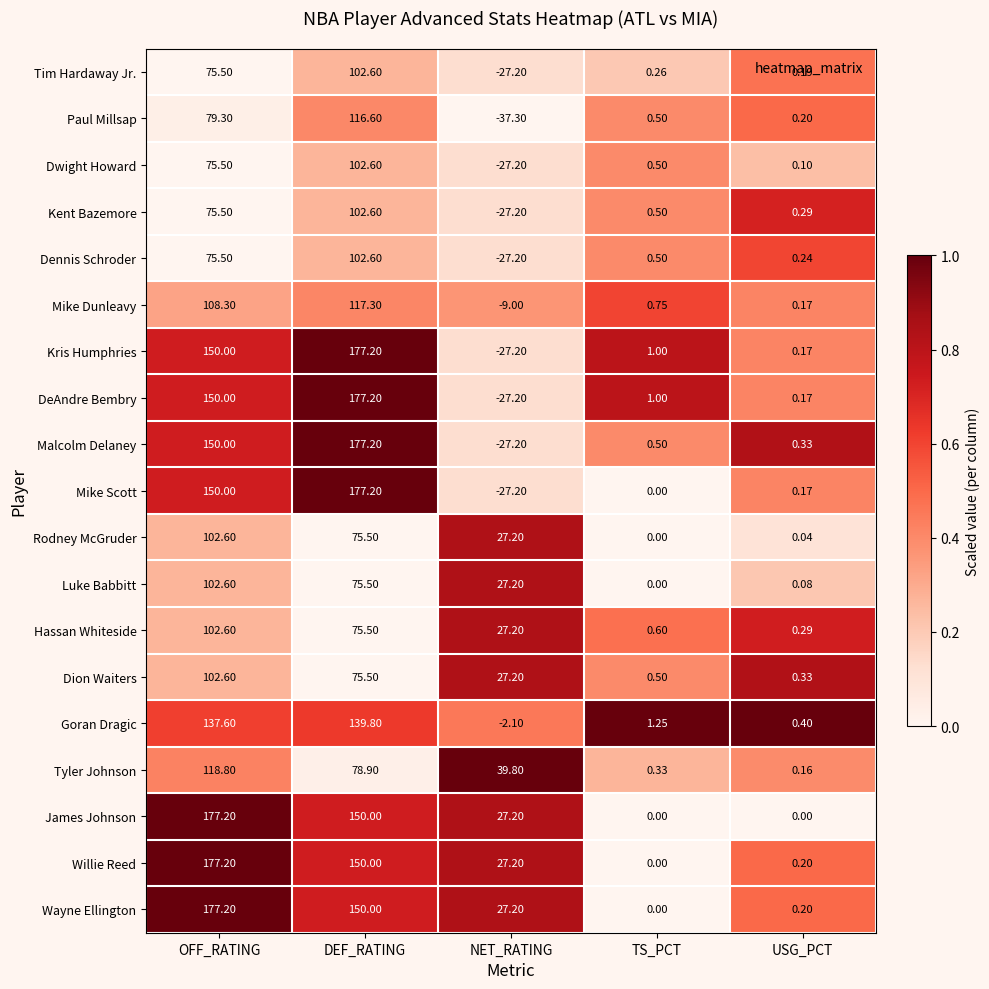

Which series changed the most between OFF_RATING and USG_PCT?

James Johnson